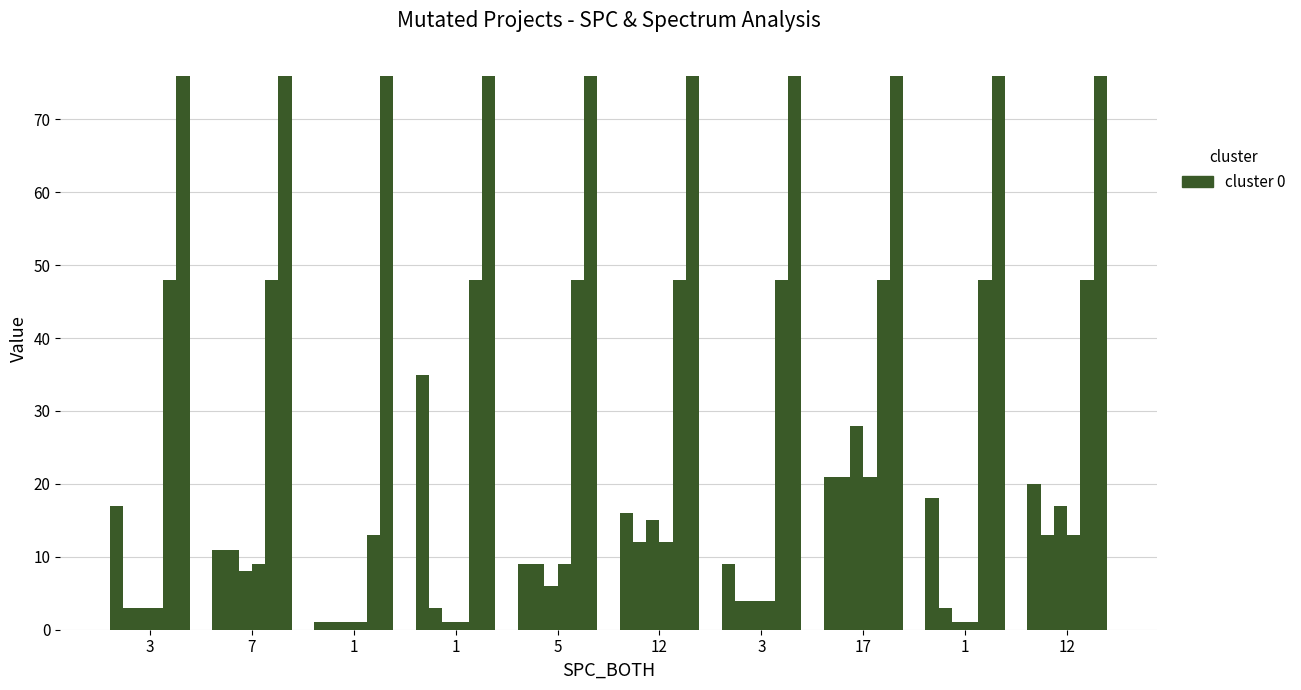

How many bars are there in each group?

6